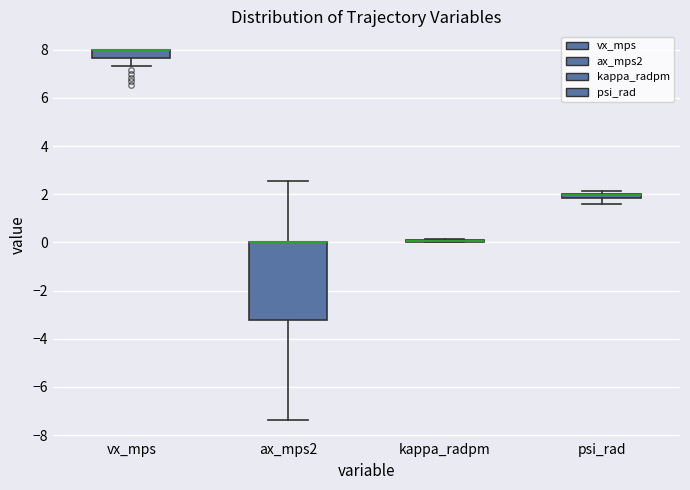

Where is the lower edge of the box for psi_rad on the y-axis? The values are not printed on the chart, so give them approximately, as read against the axis.

1.8